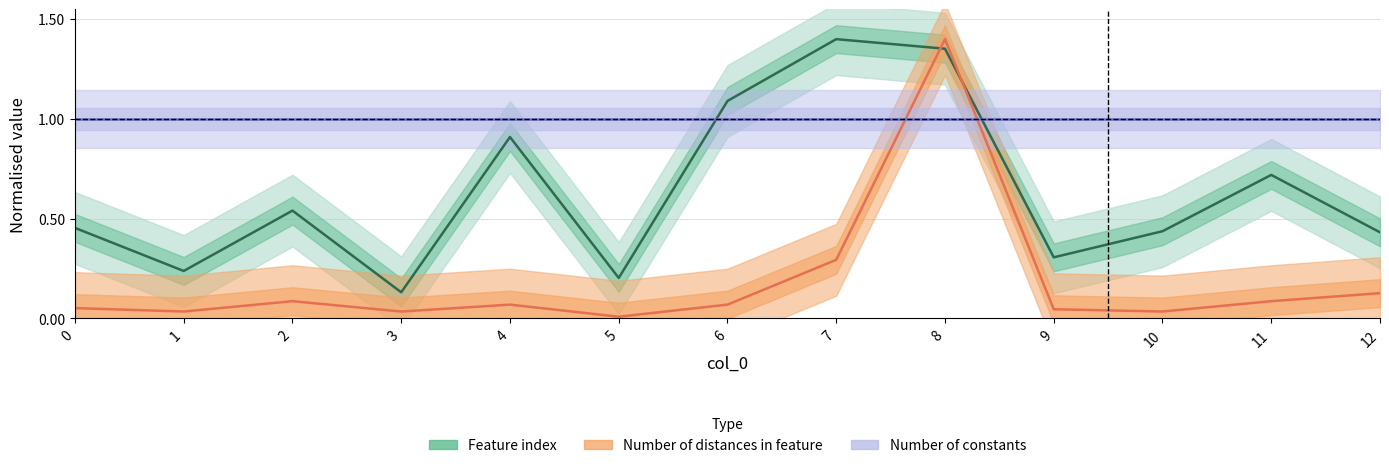

At which label is Feature index closest to 0?

3